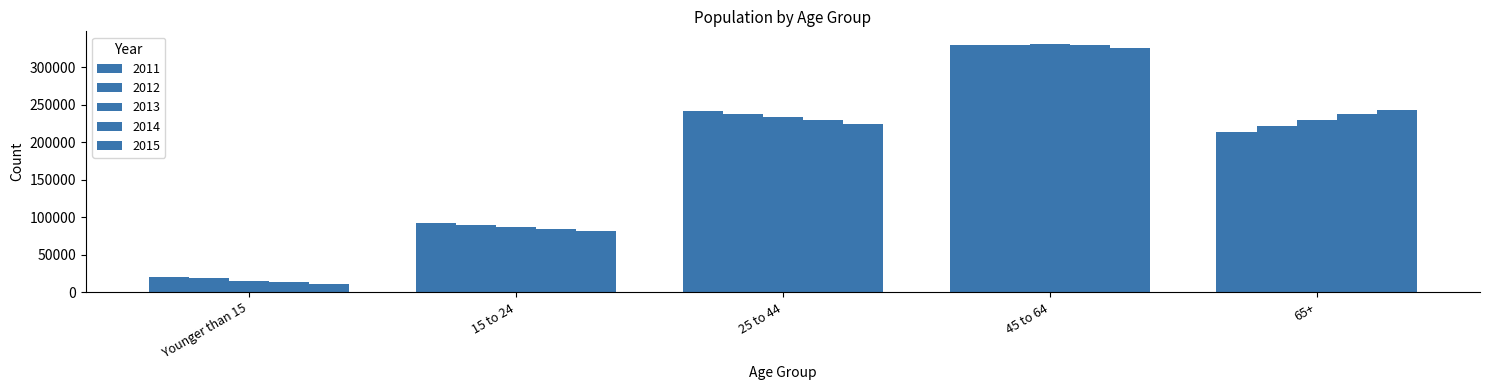

Rank the categories by 2015 value from lowest to highest.

Younger than 15, 15 to 24, 25 to 44, 65+, 45 to 64